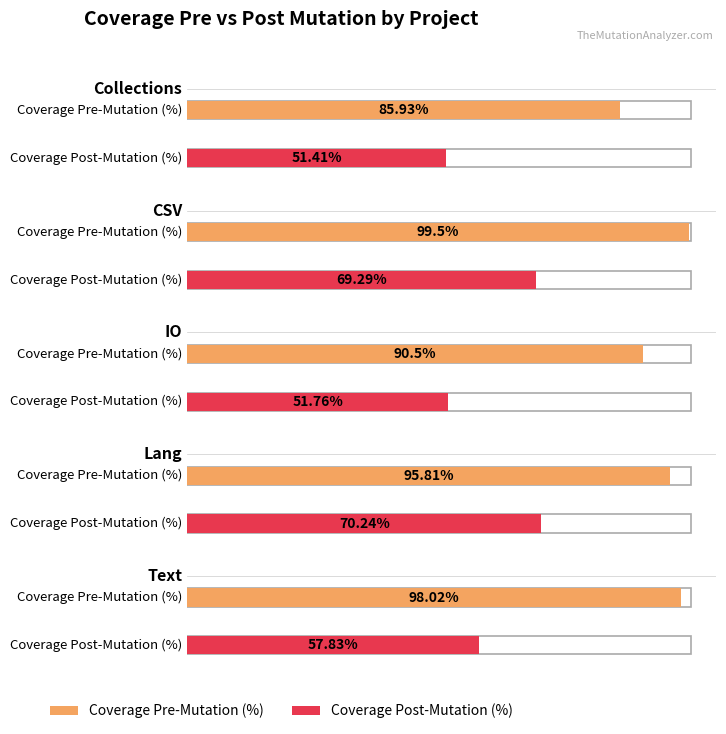

What is the lowest value of the Coverage Post-Mutation (%) series?

51.4